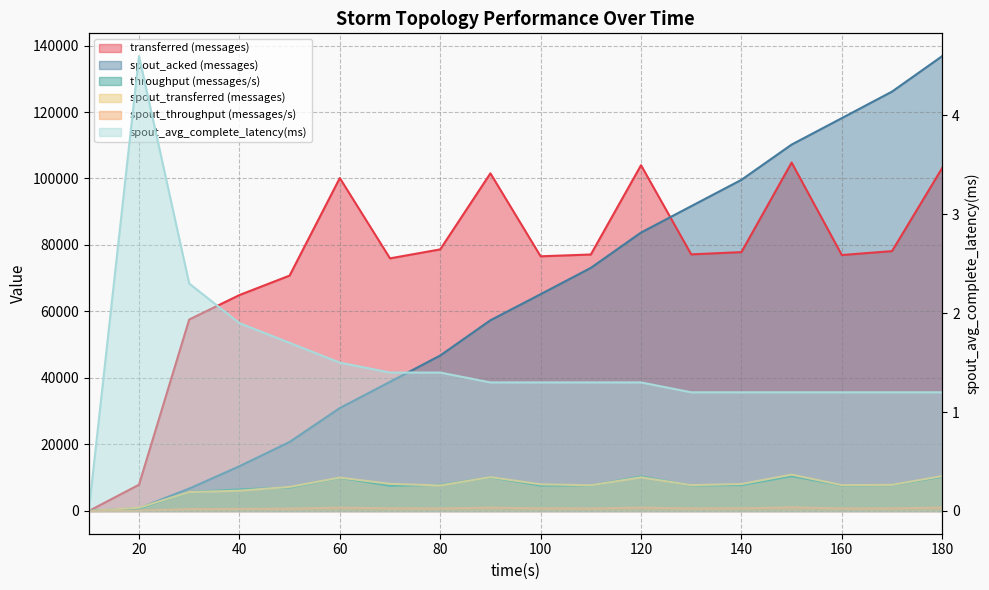

Between 120 and 60, which is larger?

120